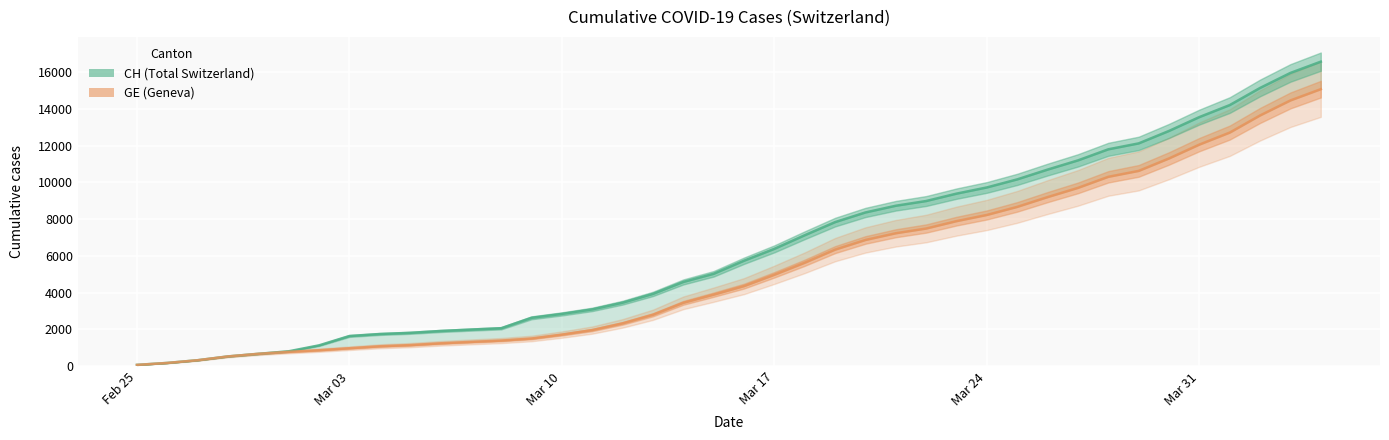

What is the label of the 10th point from the left?

2020-03-05